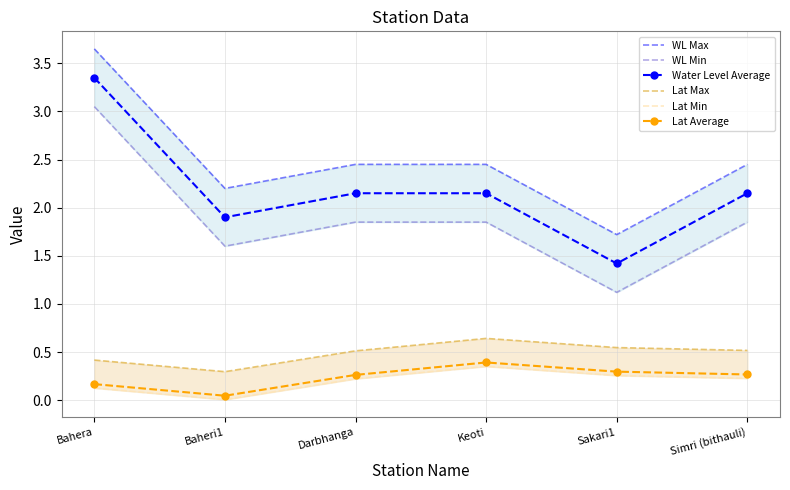

What is the sum of all Lat Min values?

1.2